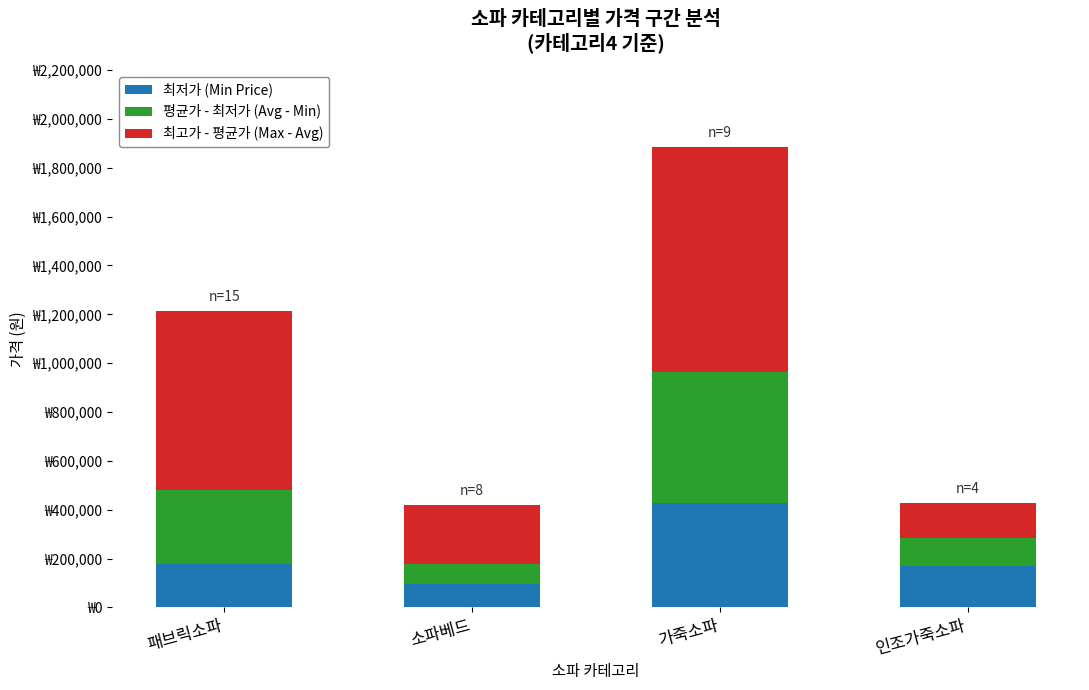

What are all the series names shown in the legend?

최저가 (Min Price), 평균가 - 최저가 (Avg - Min), 최고가 - 평균가 (Max - Avg)